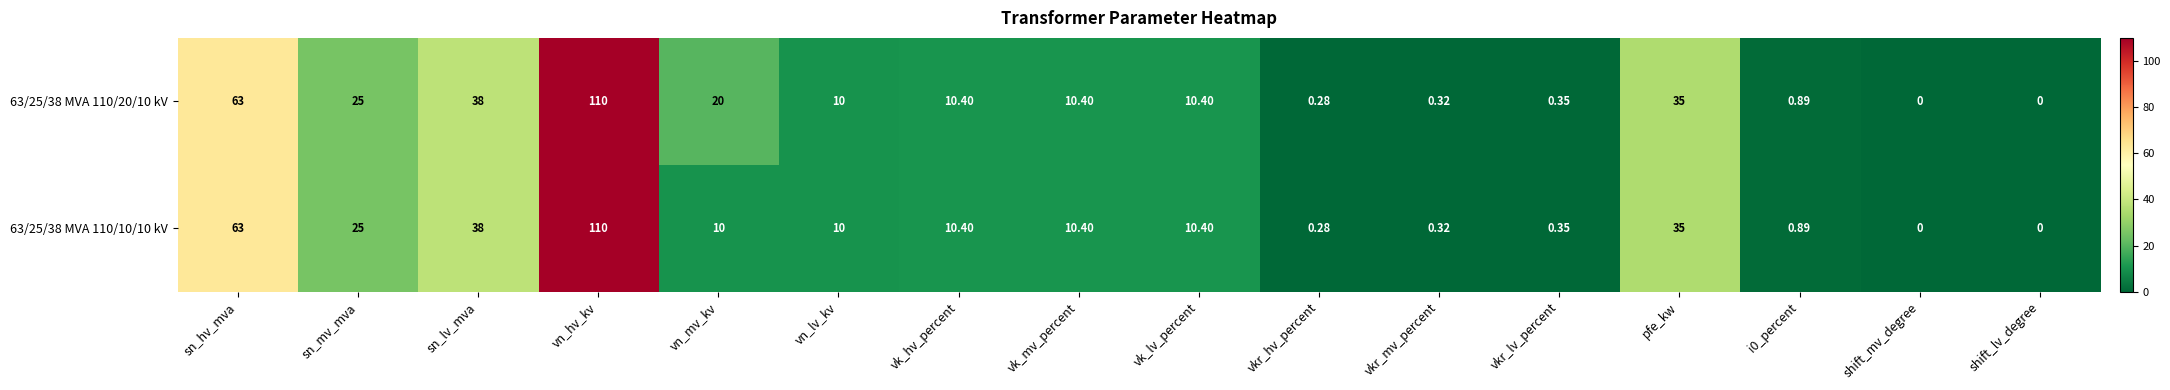

Which category has the highest value in the 63/25/38 MVA 110/20/10 kV series?

vn_hv_kv